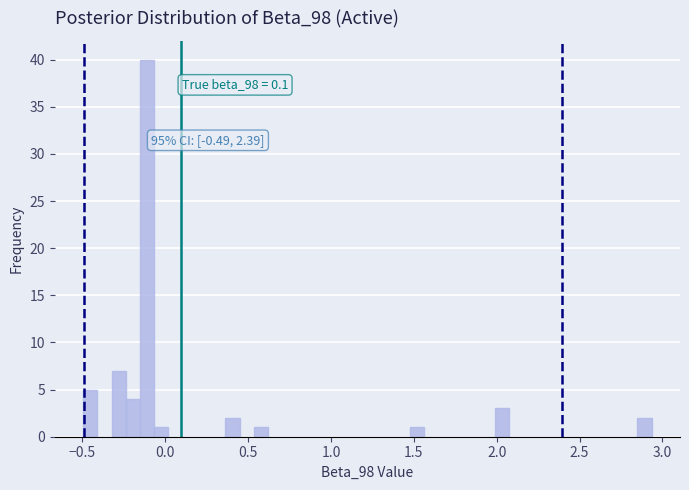

Around what value on the x-axis is the tallest bar? Give the approximate position of its centre, as read against the axis.

-0.10